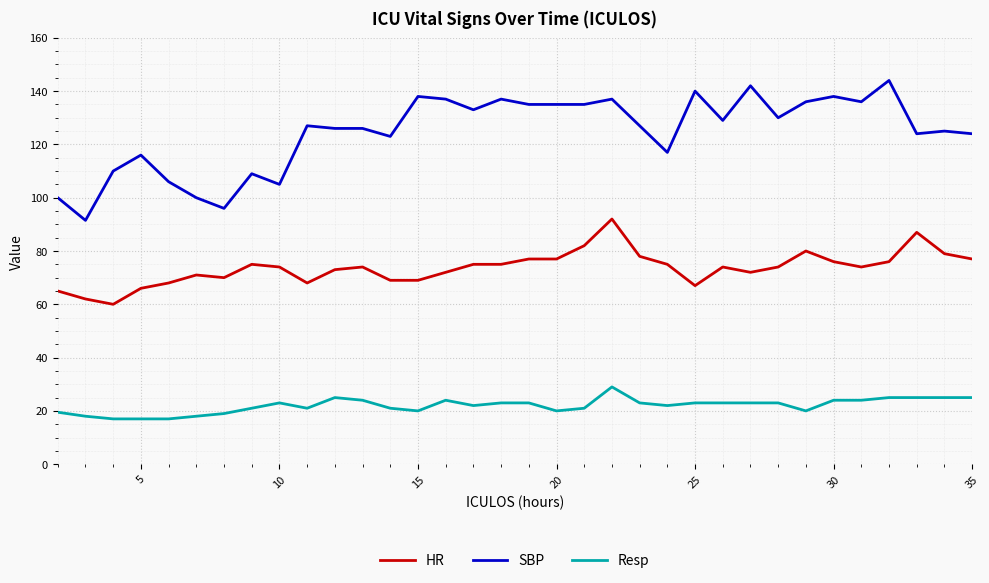

List the series in order of their peak value, lowest first.

Resp, HR, SBP